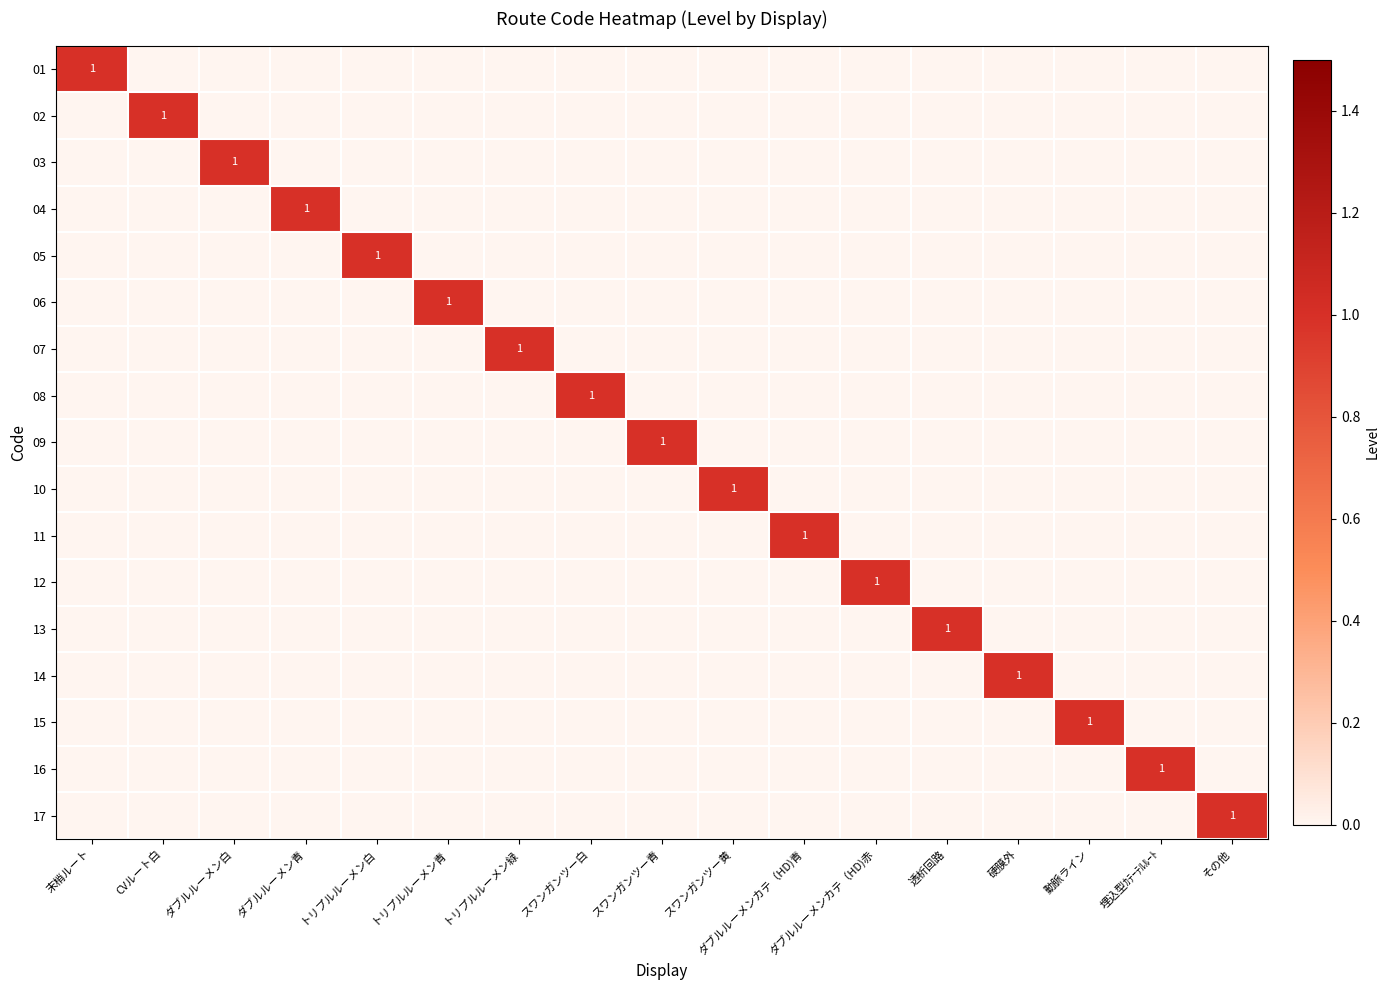

The value of 01 at 末梢ルート is 1. True or false?

True